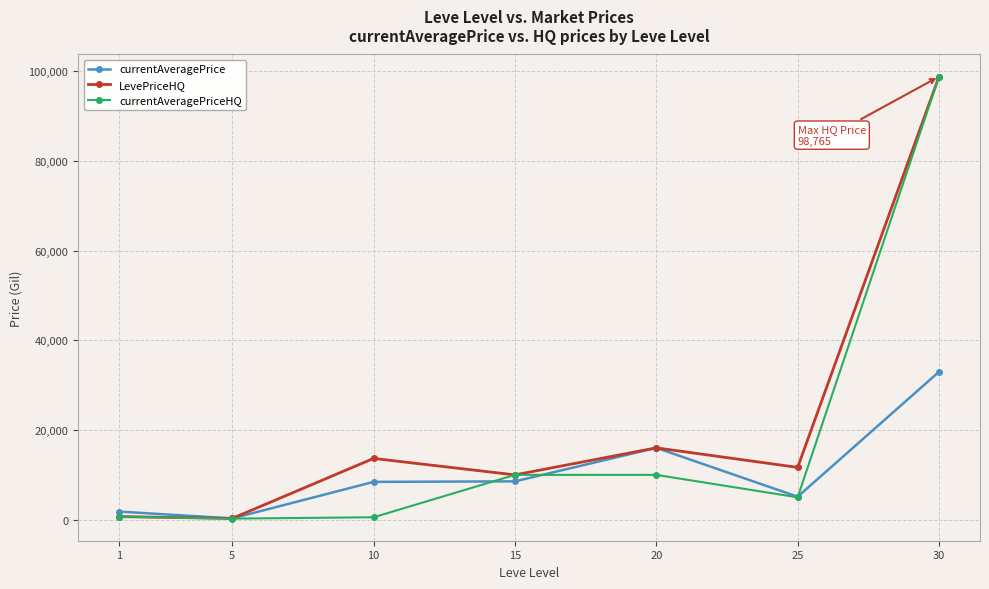

What is the value of the currentAveragePriceHQ point at the 2nd from the left?

250